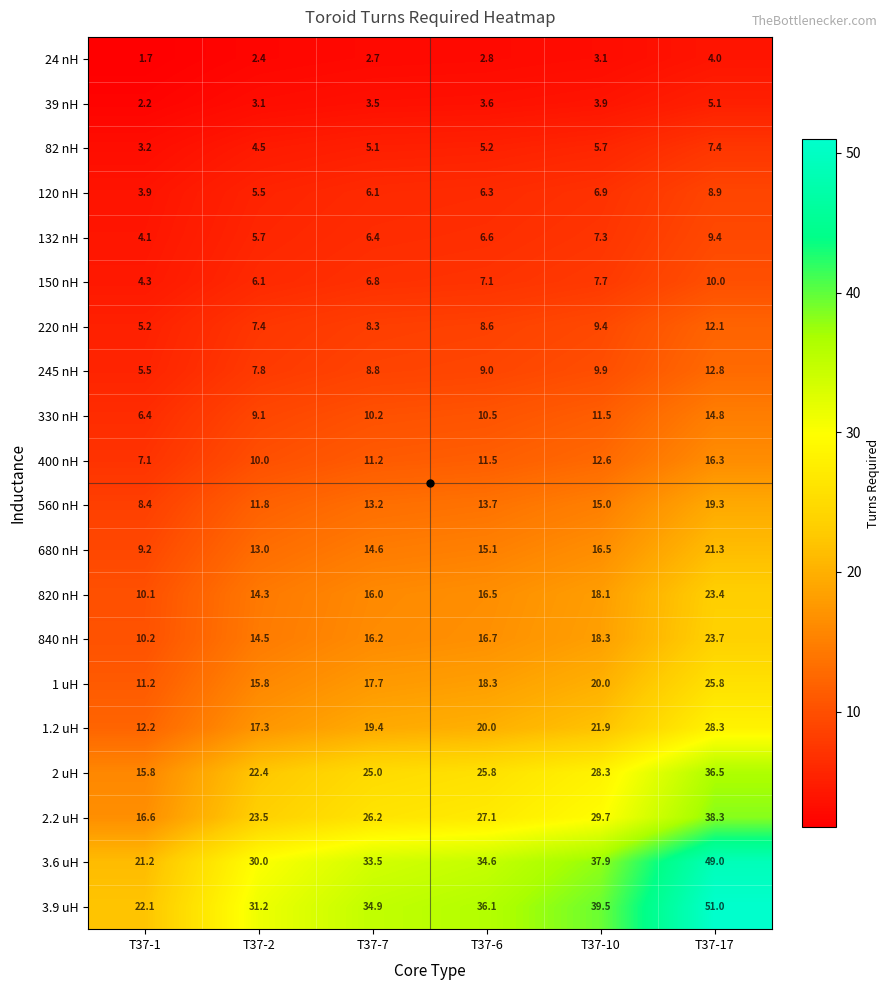

List the series in order of their peak value, highest first.

3.9 uH, 3.6 uH, 2.2 uH, 2 uH, 1.2 uH, 1 uH, 840 nH, 820 nH, 680 nH, 560 nH, 400 nH, 330 nH, 245 nH, 220 nH, 150 nH, 132 nH, 120 nH, 82 nH, 39 nH, 24 nH